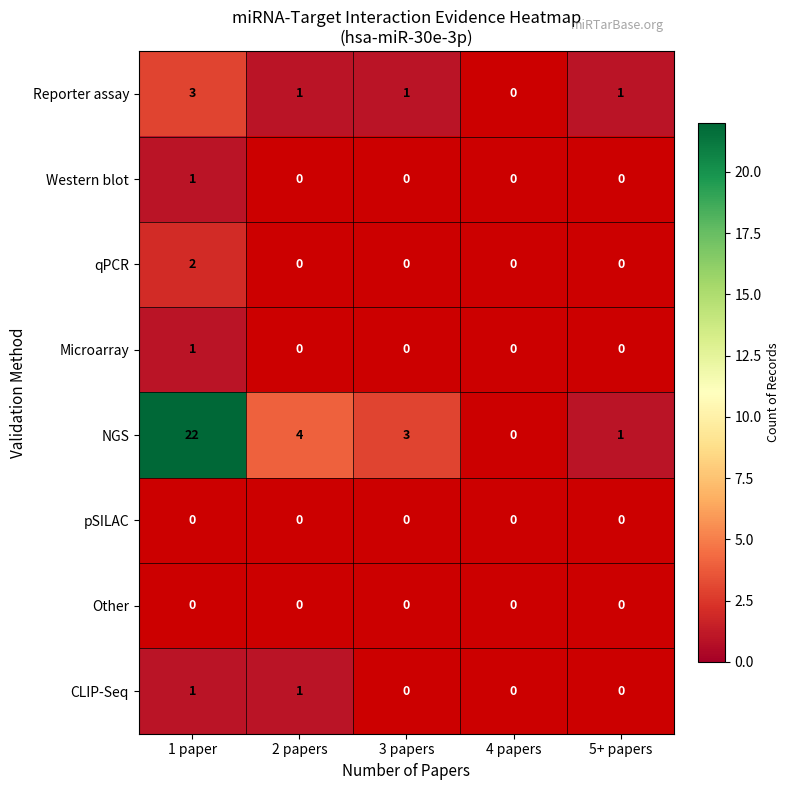

True or false: qPCR has a value of 1 at 1 paper.

False